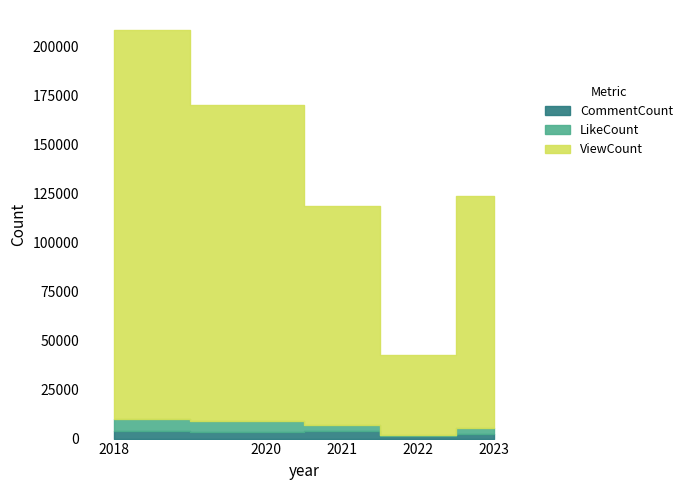

What are all the series names shown in the legend?

ViewCount, LikeCount, CommentCount